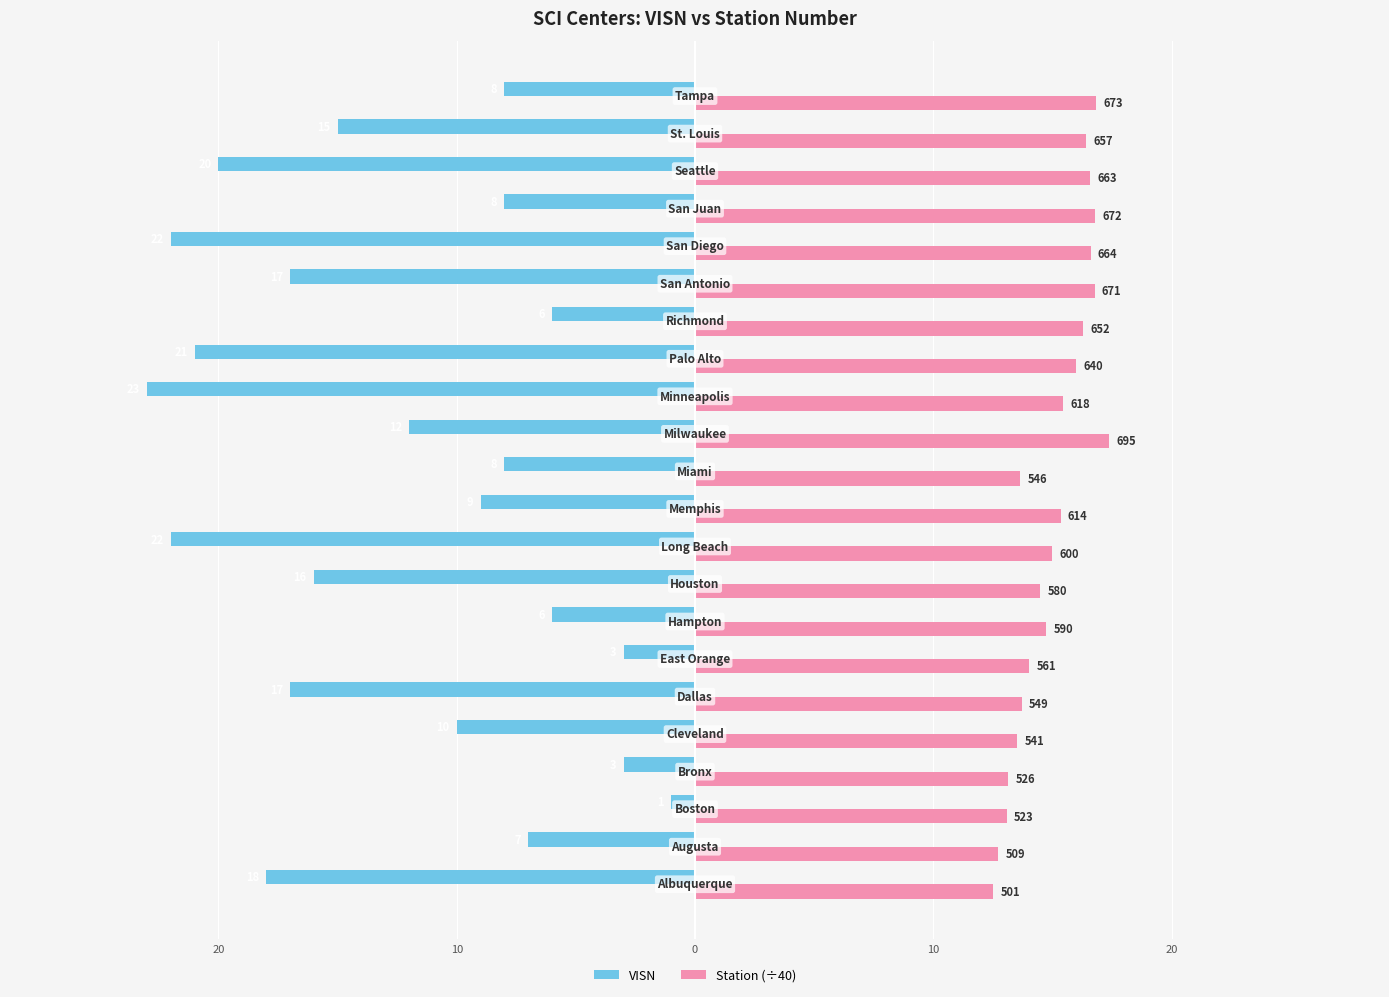

What are all the series names shown in the legend?

VISN, Station (÷40)